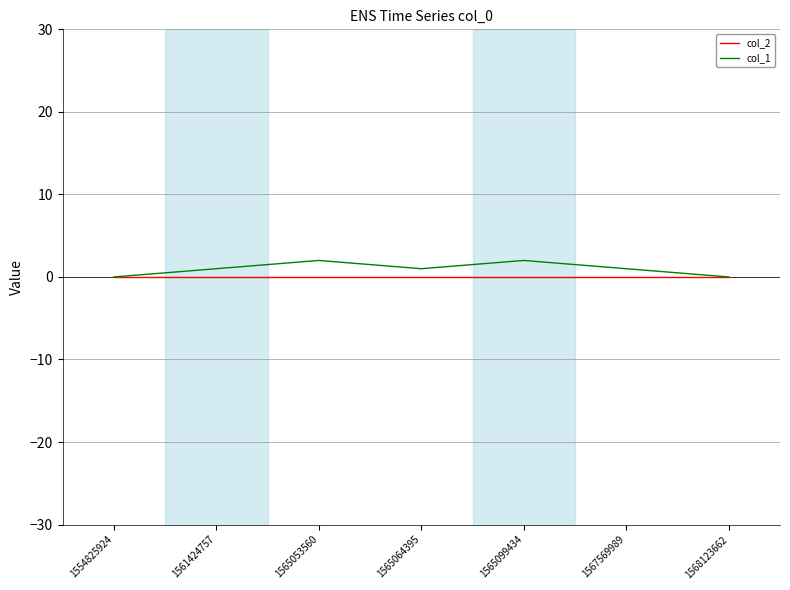

Does the chart have visible grid lines?

Yes